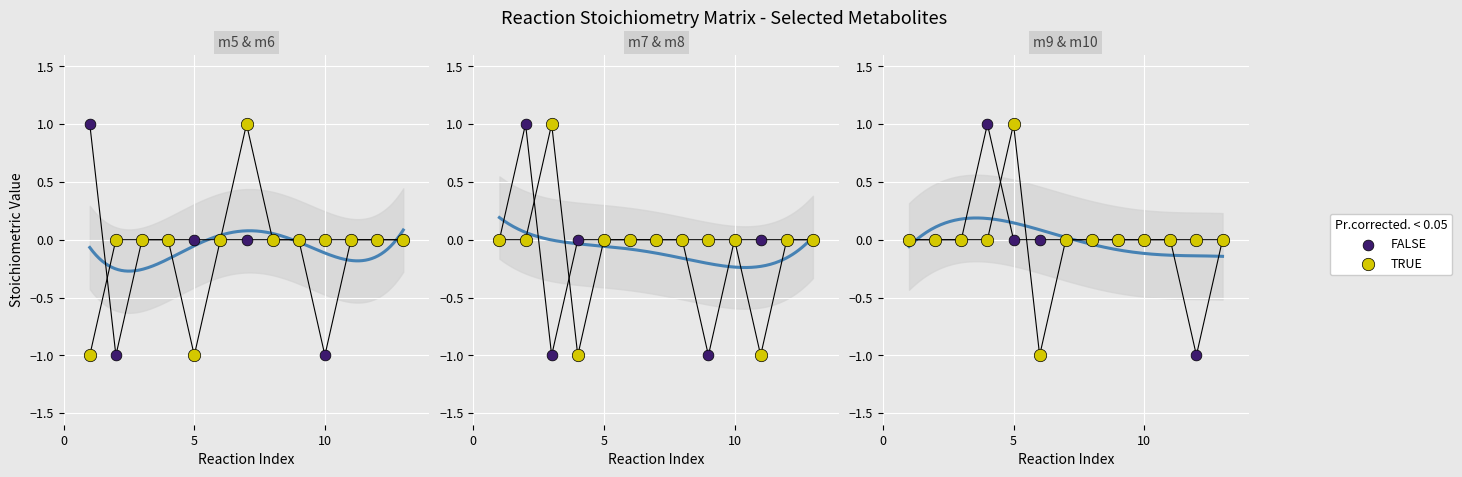

Which series has the largest Y range (max minus min)?

FALSE